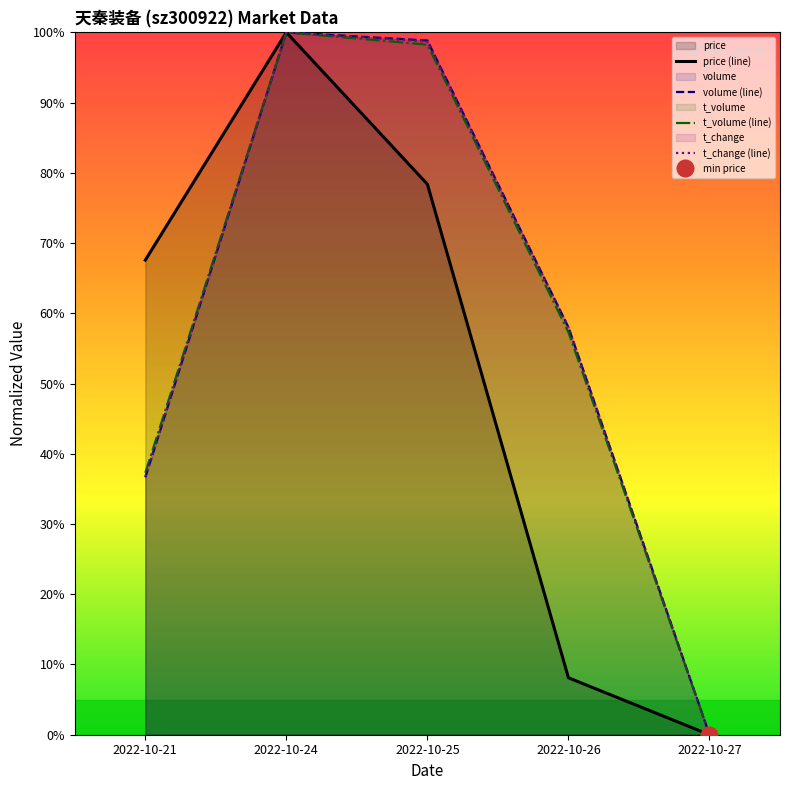

True or false: volume (line) and t_change (line) intersect in this chart.

True